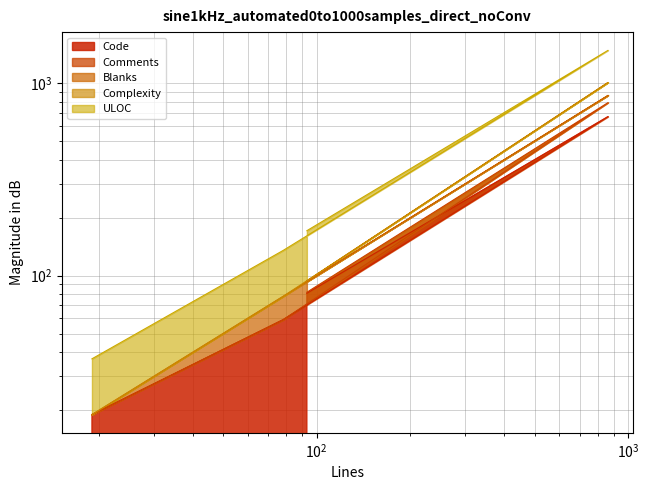

True or false: Comments and Code intersect in this chart.

False